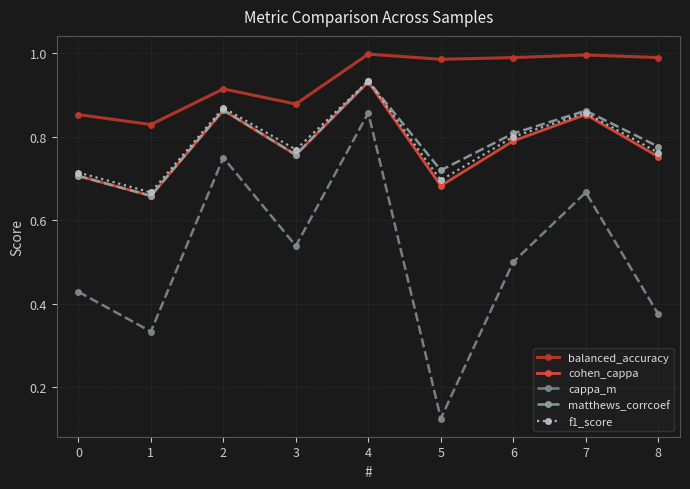

In cappa_m, how many points are lower than both neighbors (excluding endpoints)?

3